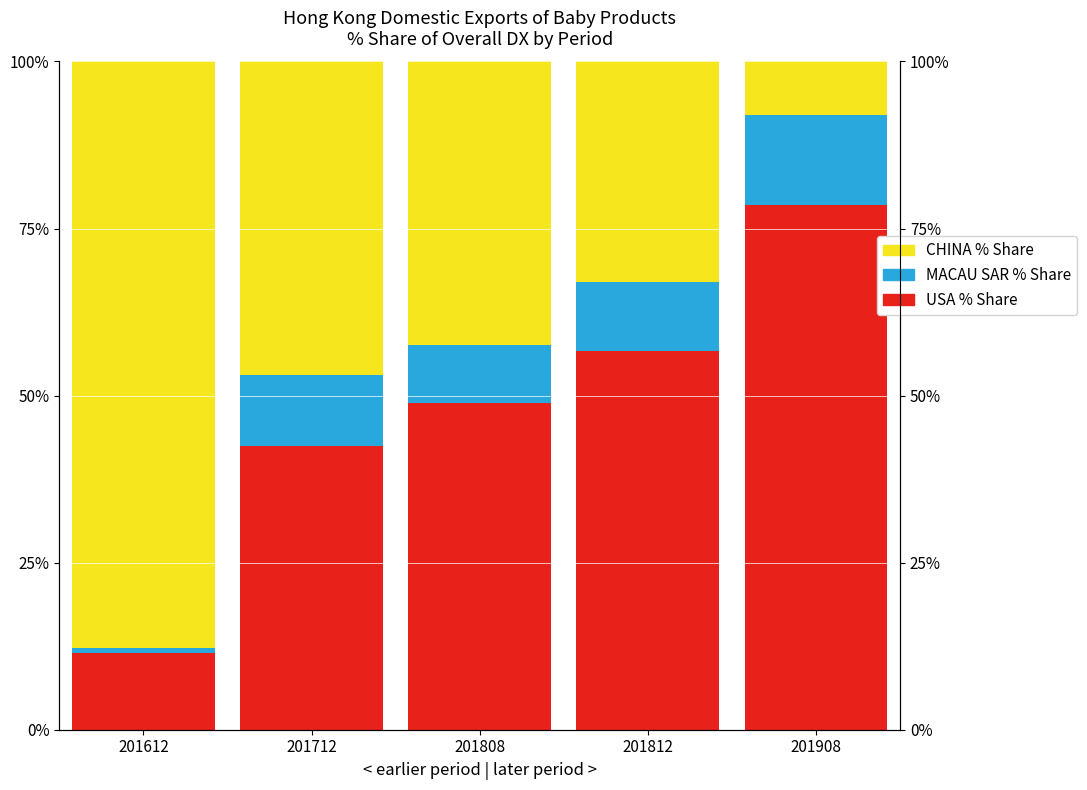

What is the average value of the CHINA % Share series?

43.6